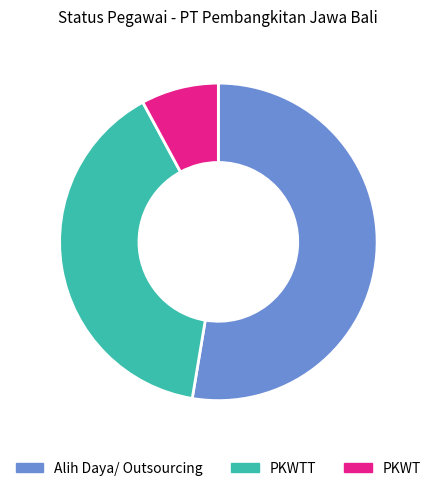

Count the number of slices in the pie.

3